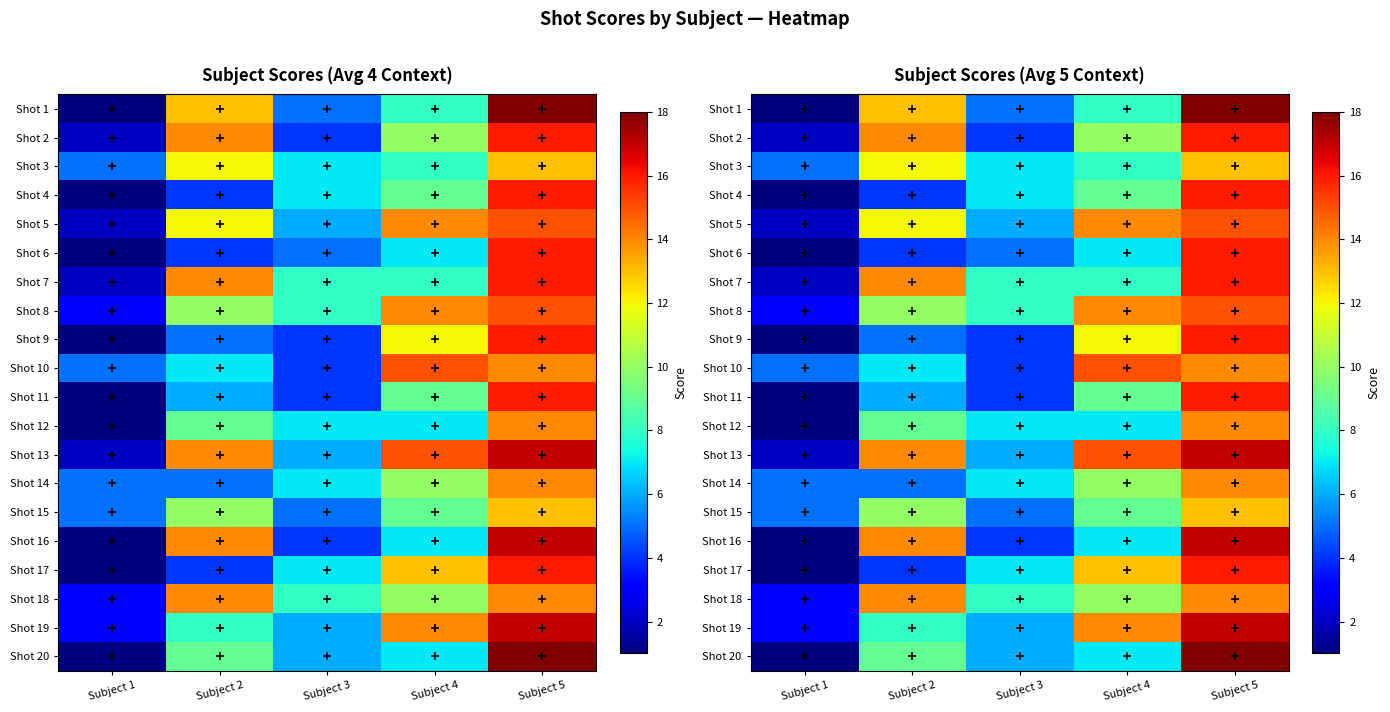

What is the total value across all series at Subject 5?

311